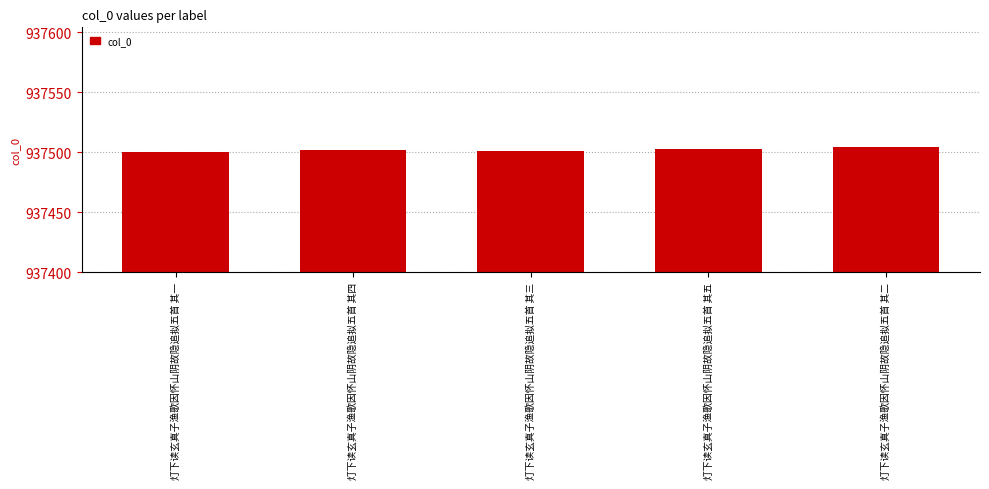

Read the value at 灯下读玄真子渔歌因怀山阴故隐追拟五首 其五.

937503